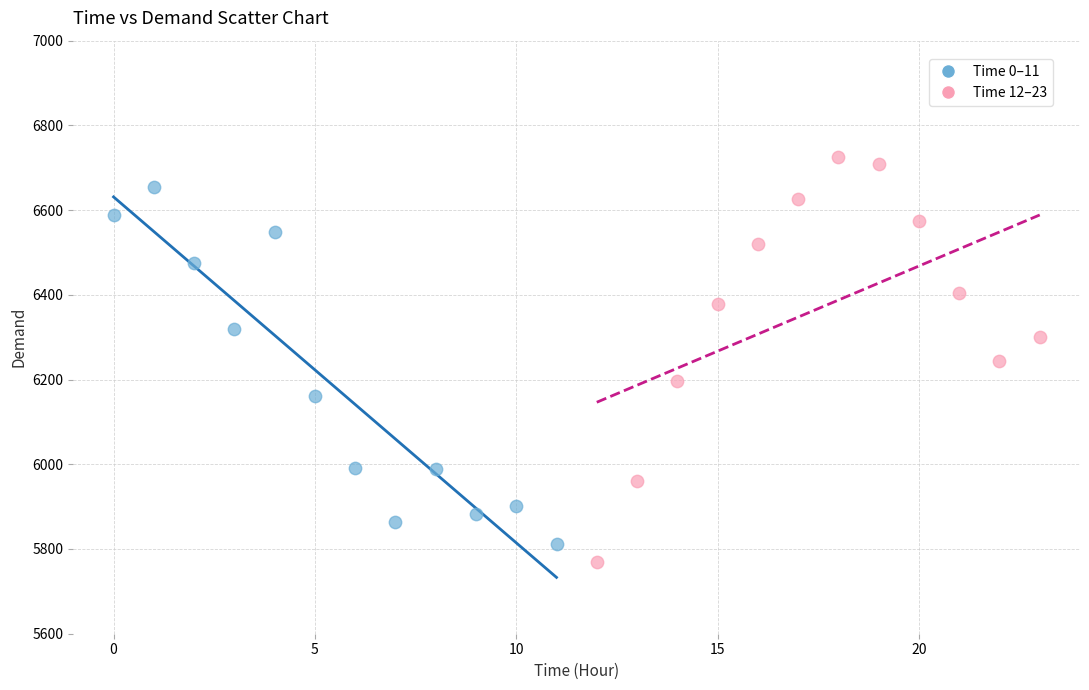

Which series has the largest Y range (max minus min)?

Time 12–23